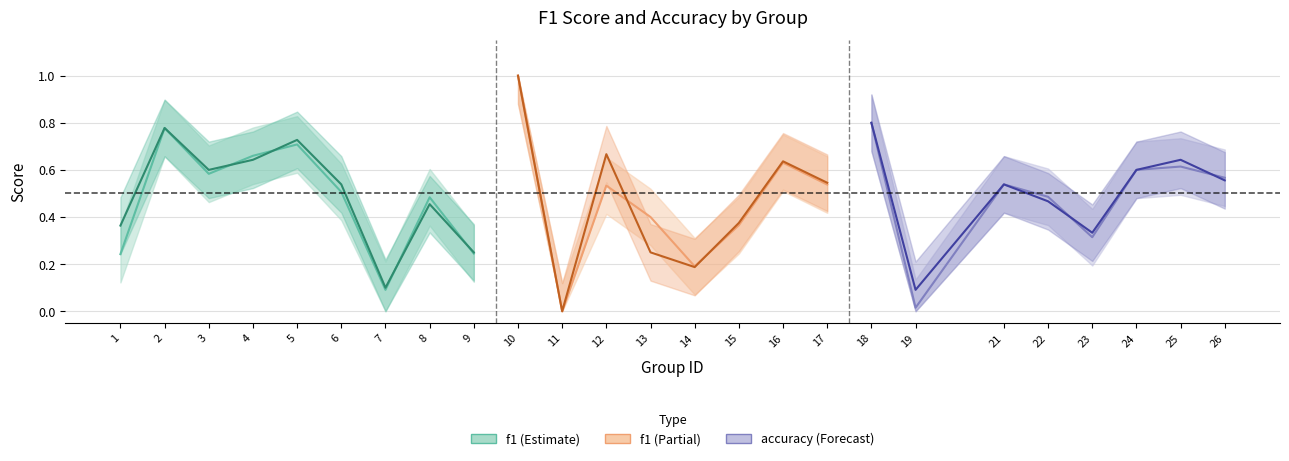

What is the spread (max minus min) of values at 1?

0.1